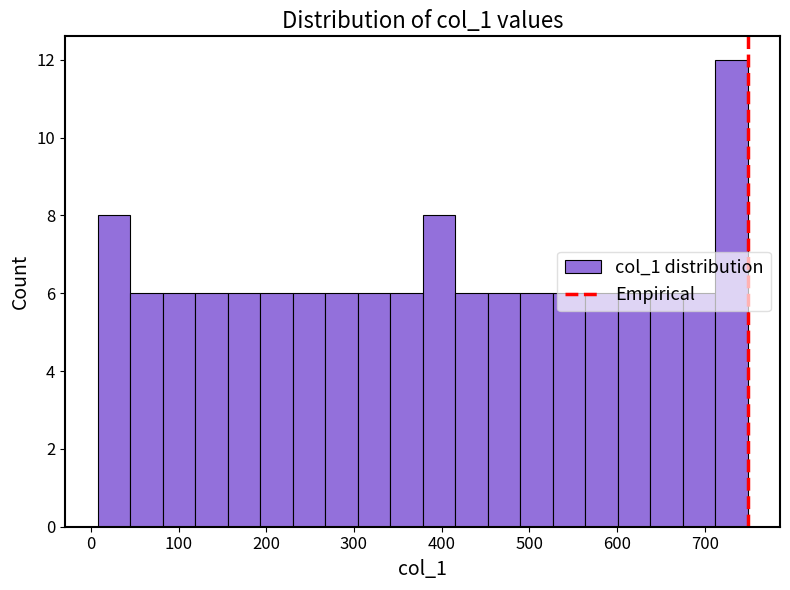

Read against the x-axis, roughly where is the centre of the tallest bar?

730